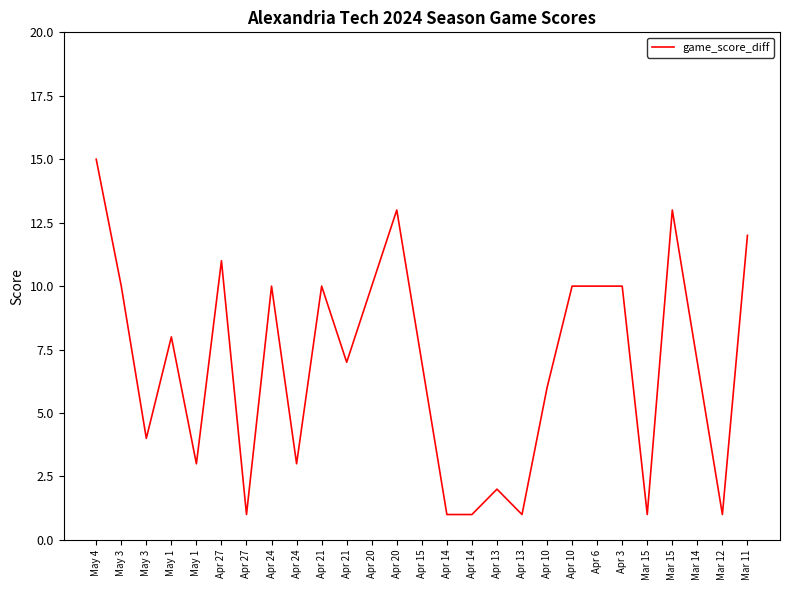

Rank the categories by value from highest to lowest.

May 4, Apr 20, Mar 15, Mar 11, Apr 27, May 3, Apr 24, Apr 21, Apr 20, Apr 10, Apr 6, Apr 3, May 1, Apr 21, Apr 15, Mar 14, Apr 10, May 3, May 1, Apr 24, Apr 13, Apr 27, Apr 14, Apr 14, Apr 13, Mar 15, Mar 12